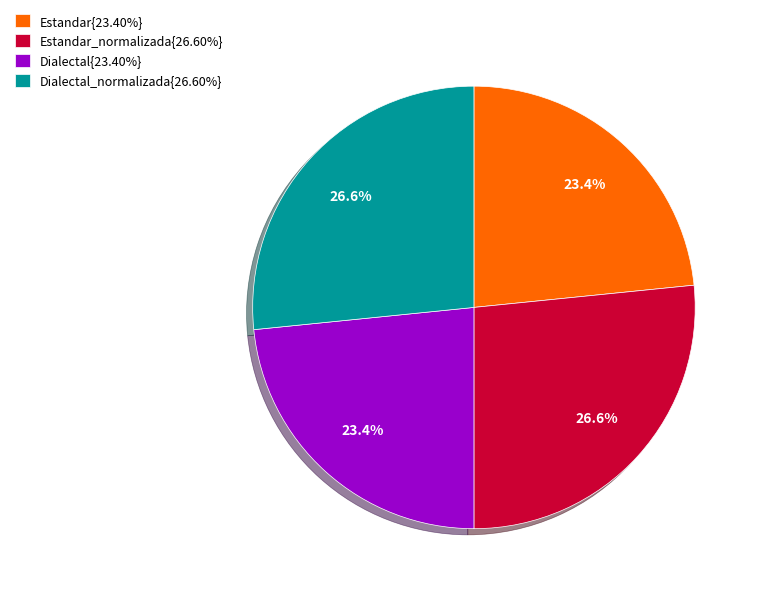

To the nearest percent, what is the average slice percentage?

25%